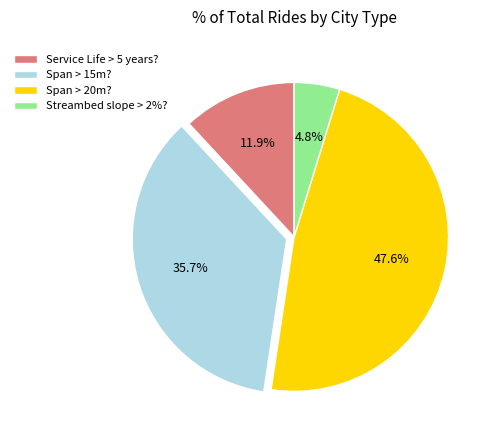

Count the number of slices in the pie.

4